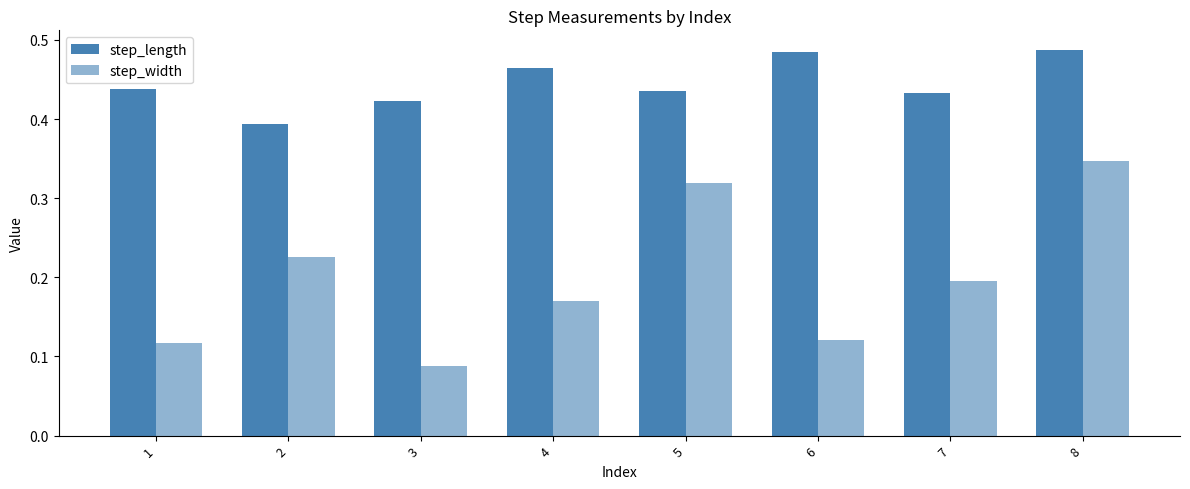

How many groups of bars are there?

8